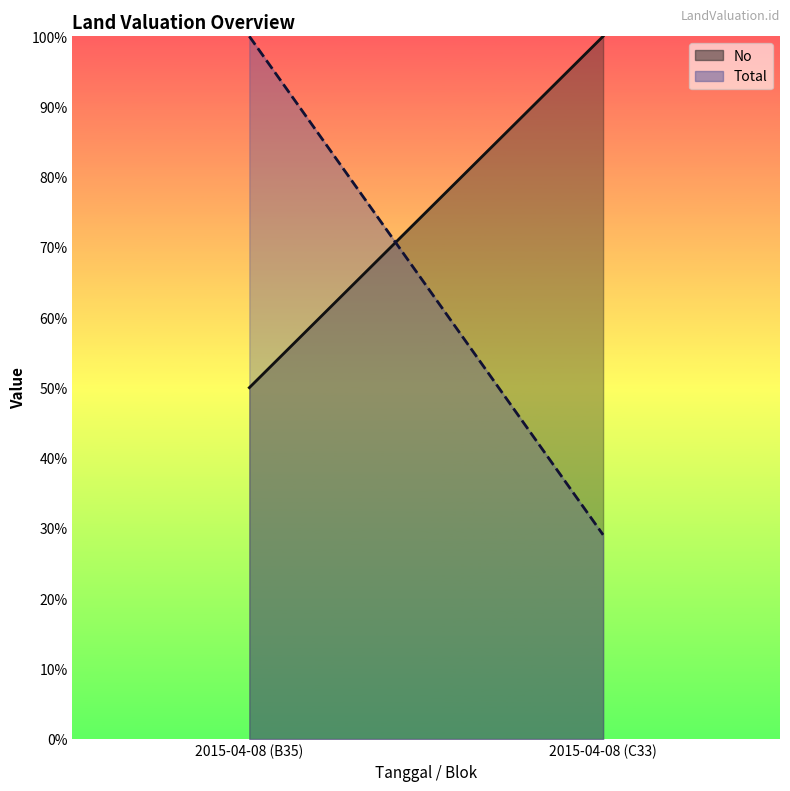

What is the label of the 1st point from the right?

2015-04-08 (C33)